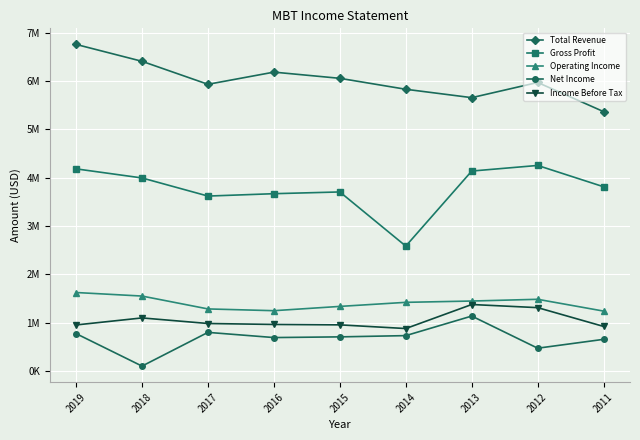

Where does the Total Revenue series first go above 5972400?

2019